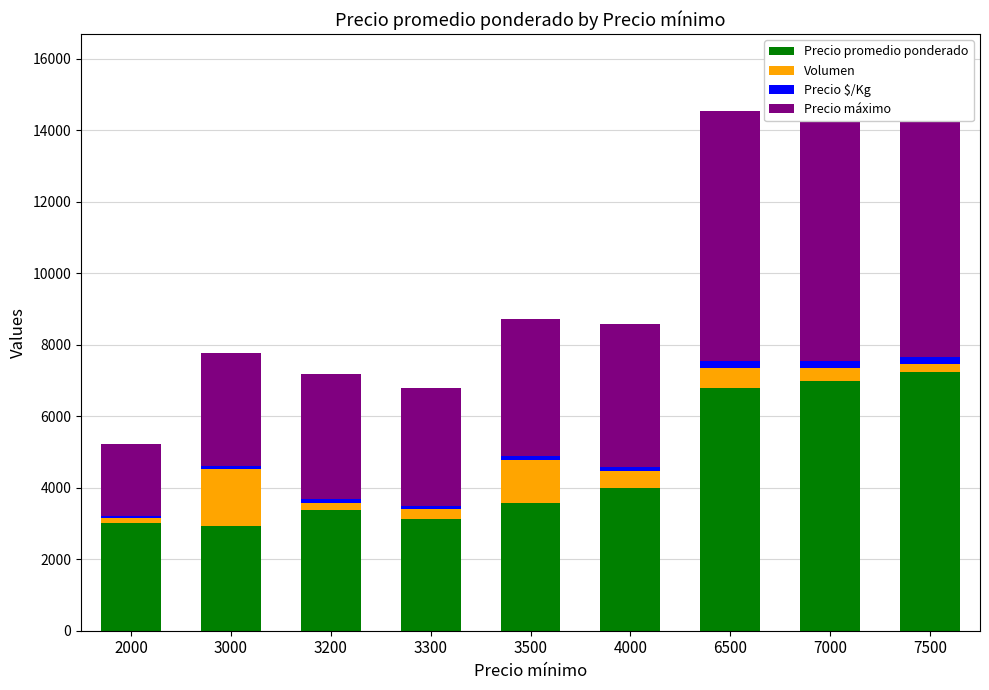

Reading left to right, transcribe all the data shown in this chart.

Precio promedio ponderado: 3000	2917	3365	3138	3568	4000	6782	7000	7239
Volumen: 160	1610	218	260	1220	470	575	350	230
Precio $/Kg: 56	83	93	87	99	111	188	194	201
Precio máximo: 2000	3167	3500	3300	3833	4000	7000	7000	7500